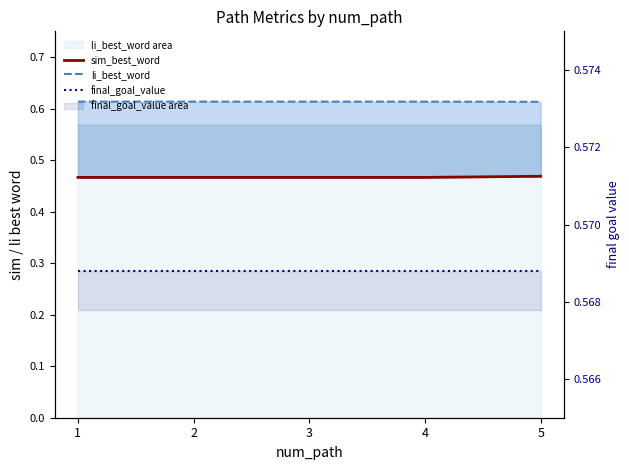

Reading left to right, transcribe all the data shown in this chart.

sim_best_word: 0.5	0.5	0.5	0.5	0.5
li_best_word: 0.6	0.6	0.6	0.6	0.6
final_goal_value: 0.6	0.6	0.6	0.6	0.6